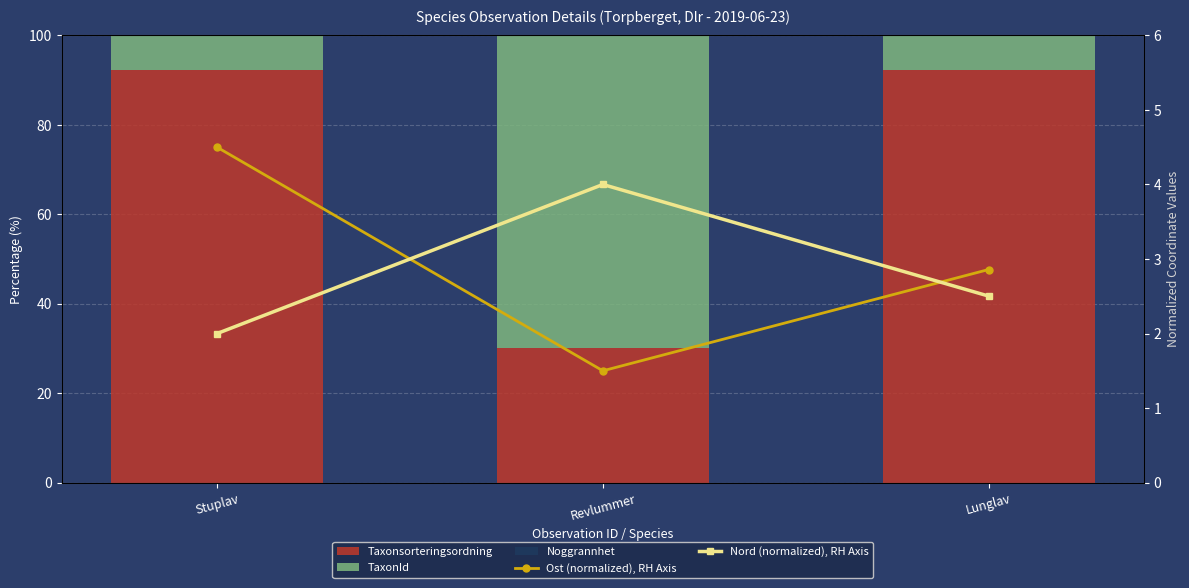

What position from the left is Lunglav?

3